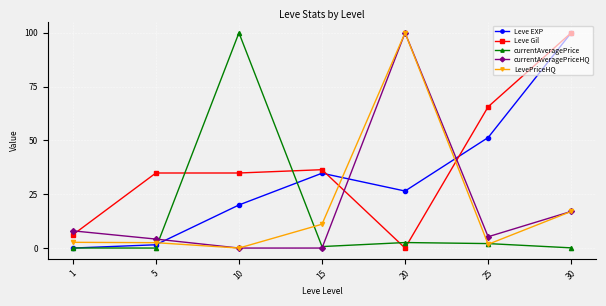

True or false: currentAveragePriceHQ has more than 1 points higher than both neighbors.

False